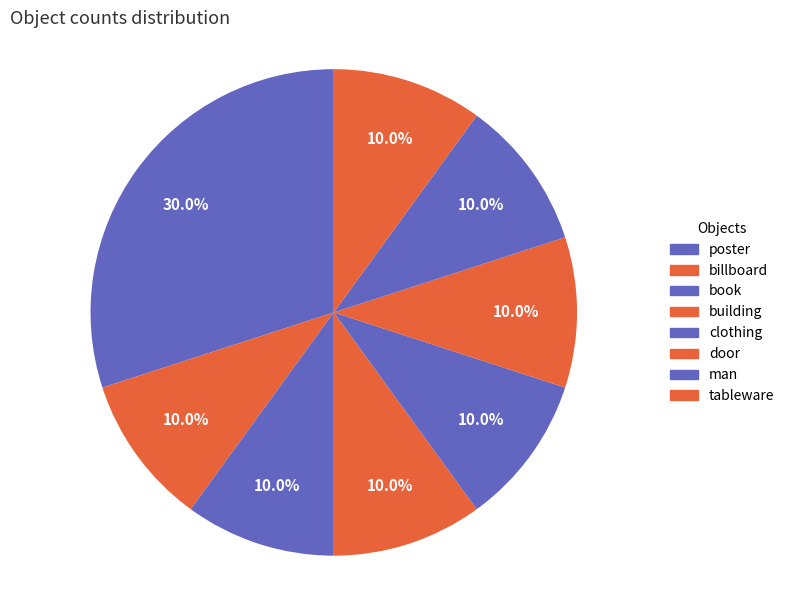

To the nearest percent, what is the difference between the largest and smallest slice percentages?

20%